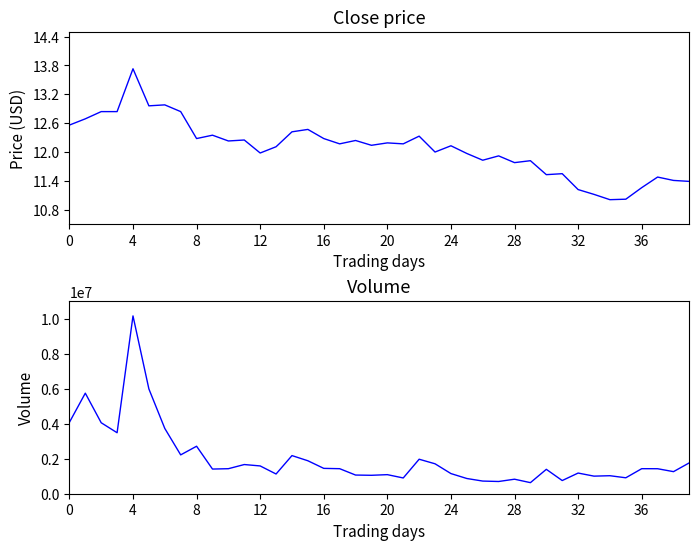

True or false: close has a value of 11.6 at 31.

True